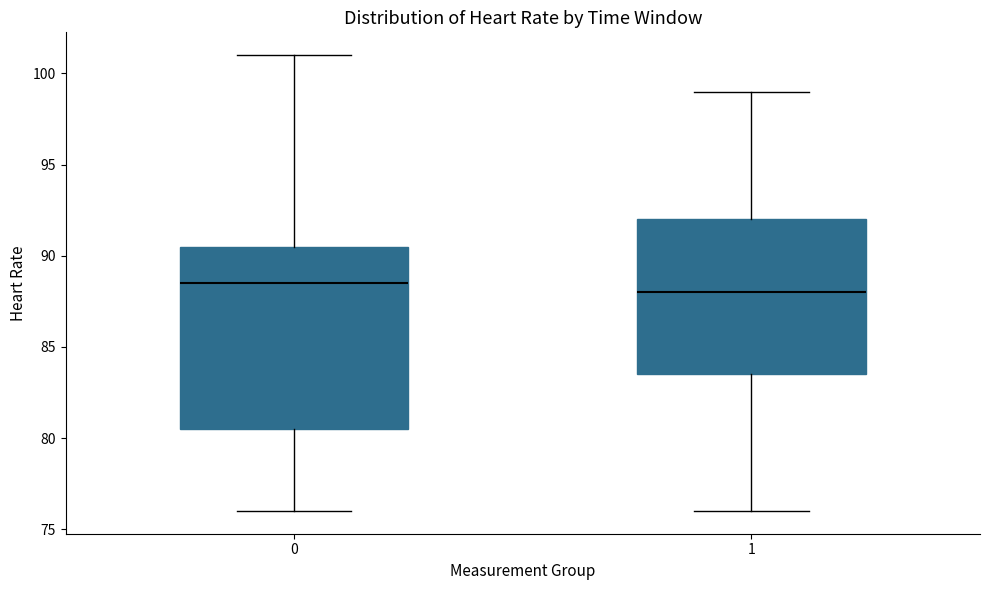

Reading left to right, read every box against the y-axis: the position of its median line, the range the box covers, and the ends of its whiskers. The values are not printed on the chart, so give them approximately, as read against the axis.

0: median 88.5, box 80.5 to 90.5, whiskers 76.0 to 101.0
1: median 88.0, box 83.5 to 92.0, whiskers 76.0 to 99.0